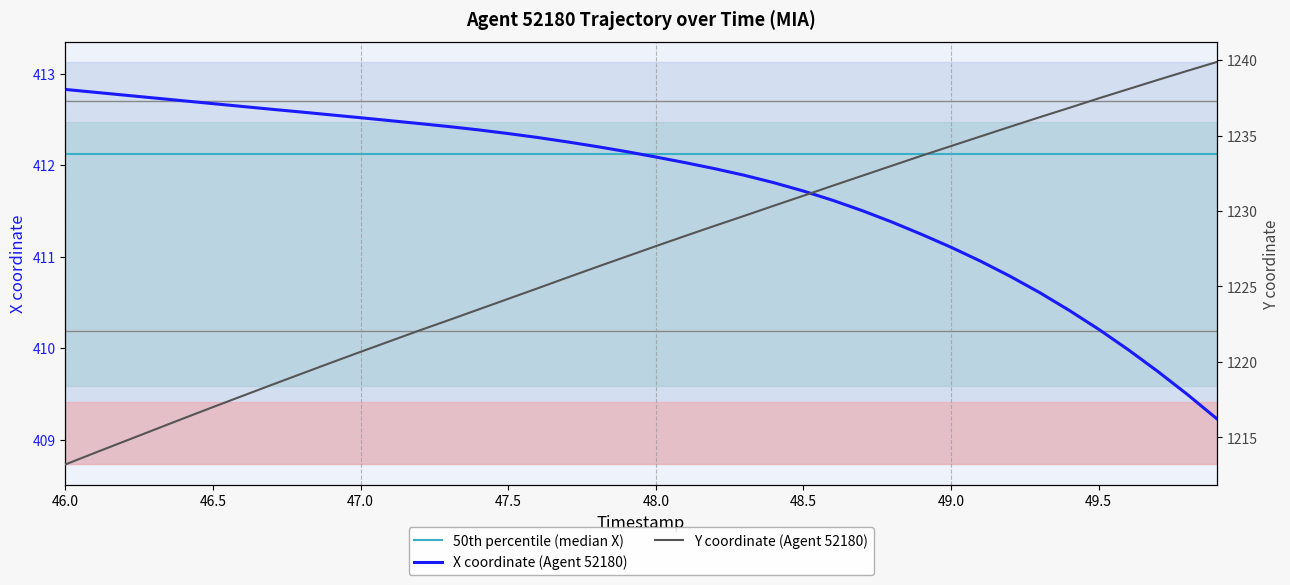

What is the maximum value for X coordinate (Agent 52180)?

412.8